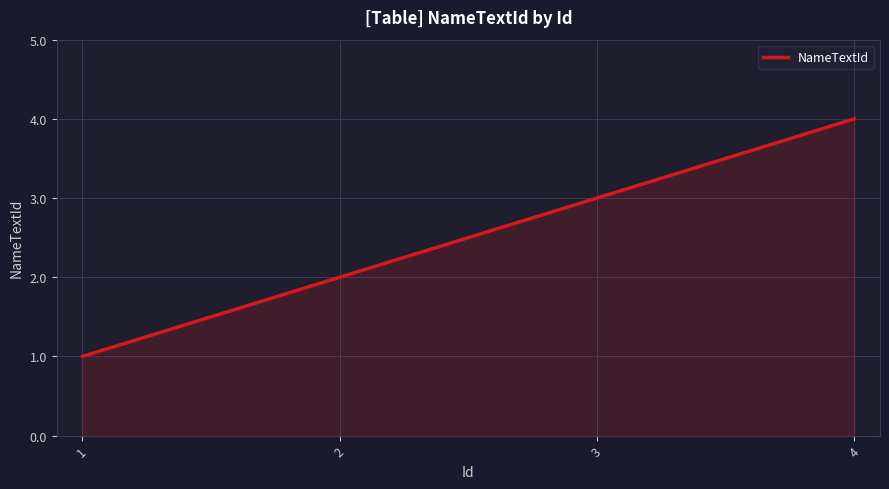

What is the sum of all values?

750.0